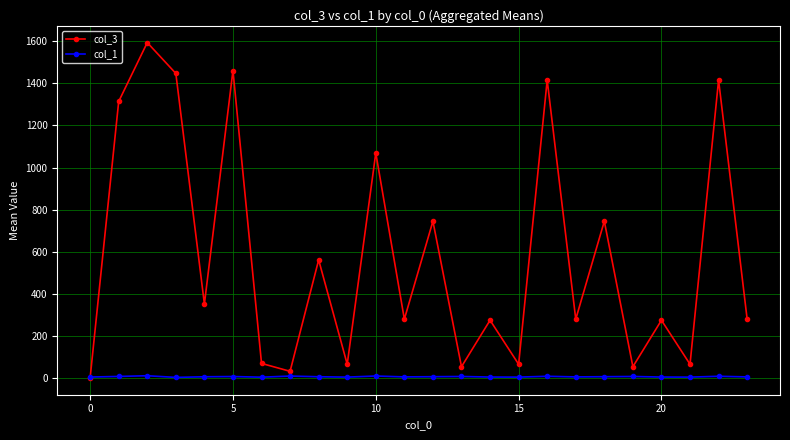

Rank the series by their maximum value, from lowest to highest.

col_1, col_3